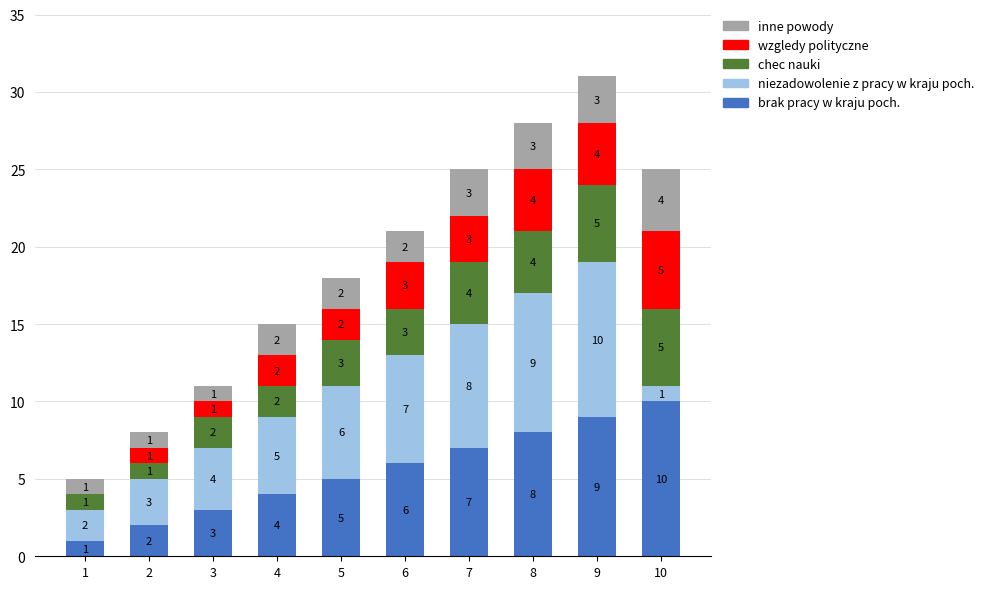

What is the highest value of the brak pracy w kraju poch. series?

10